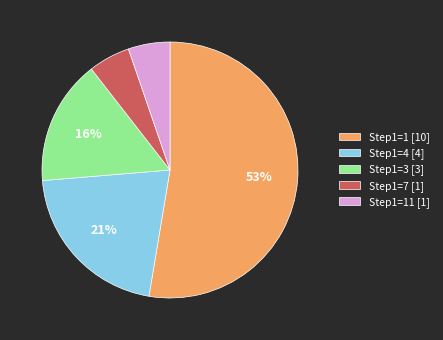

To the nearest percent, what is the average slice percentage?

20%